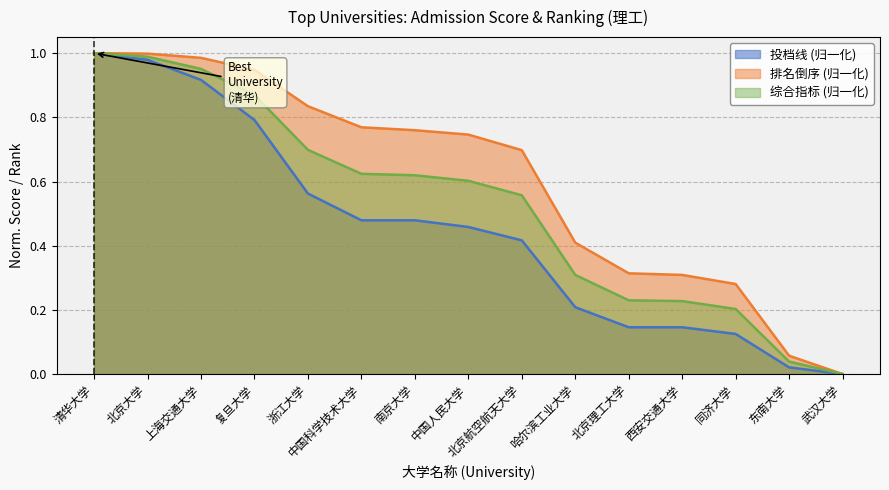

Where is 投档线 (理工) nearest to the value 0?

武汉大学